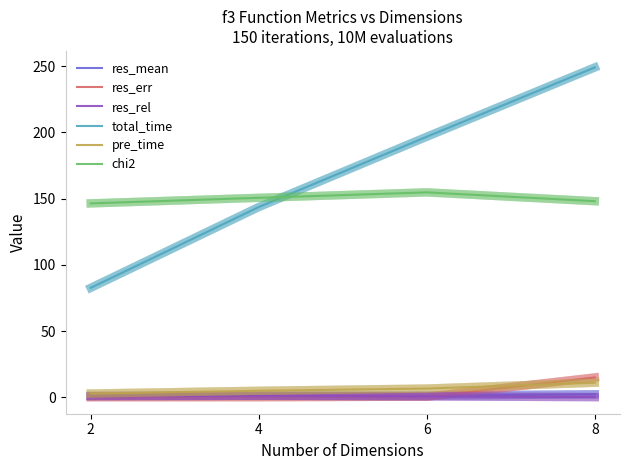

Rank the categories by total_time value from highest to lowest.

8, 6, 4, 2